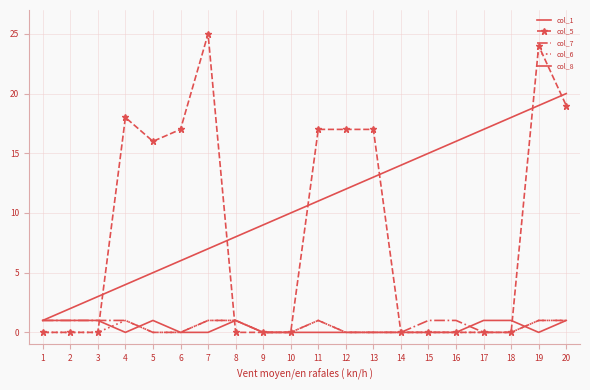

What is the spread (max minus min) of values at 7?

25